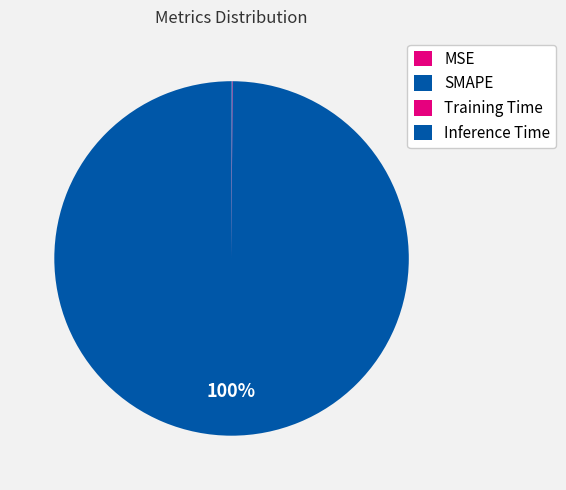

What is the change in value from MSE to Inference Time?

+0.1